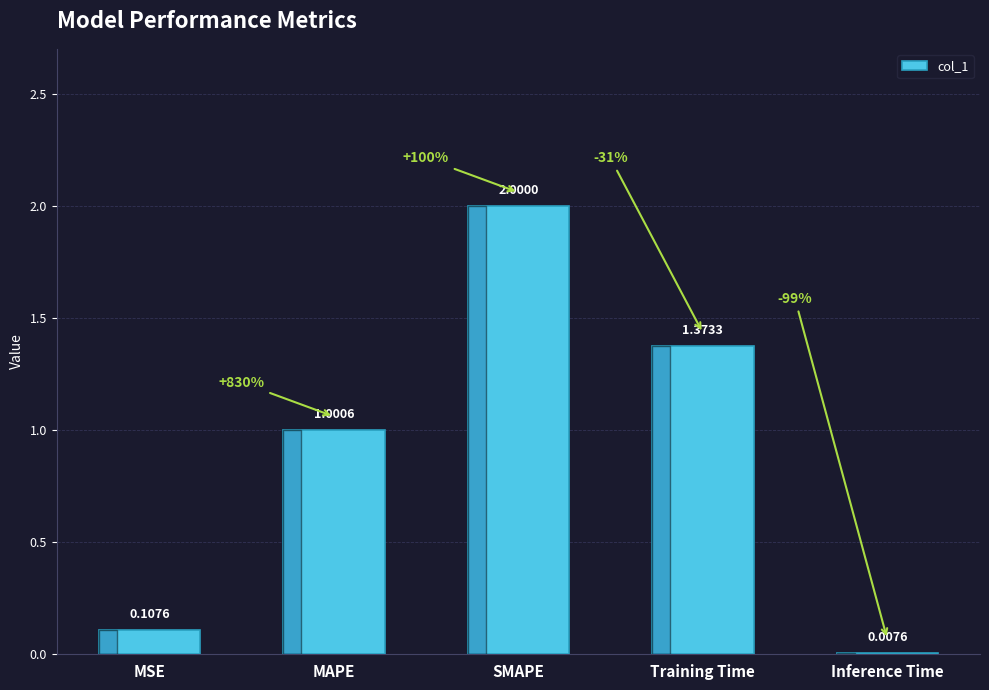

How many distinct data groups are displayed?

1